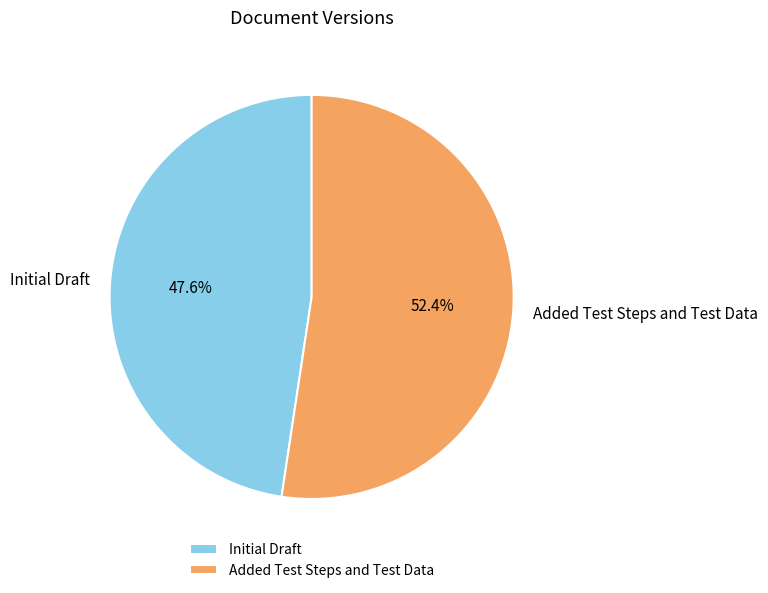

Count the number of slices in the pie.

2